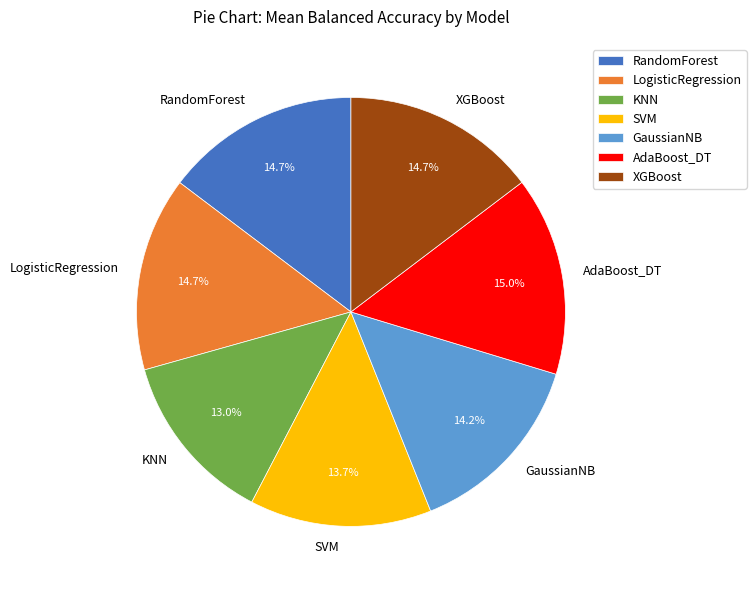

What is the total percentage of KNN and SVM?

26.7%